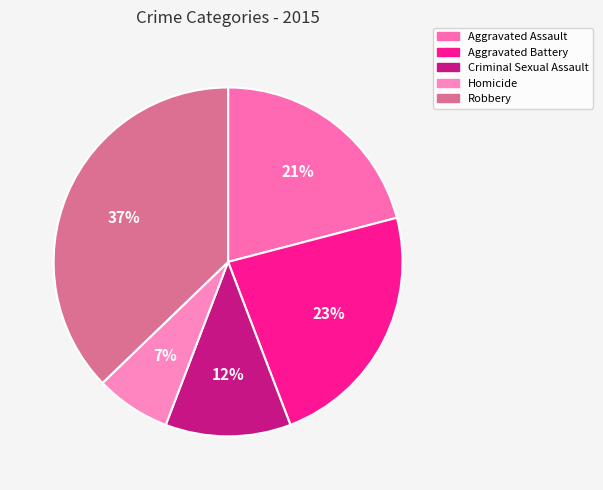

How many segments does this pie chart have?

5